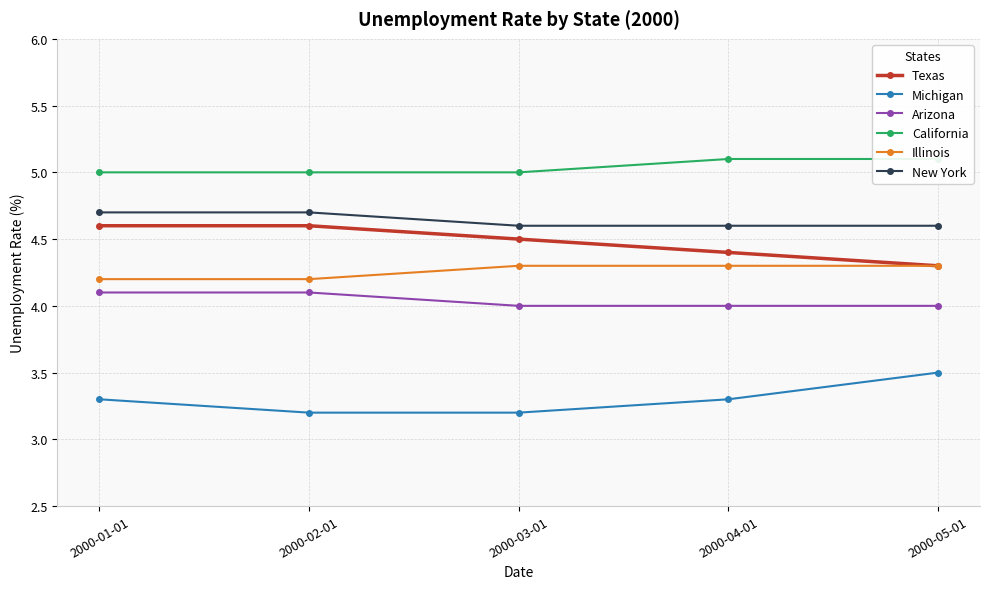

What are all the series names shown in the legend?

Texas, Michigan, Arizona, California, Illinois, New York